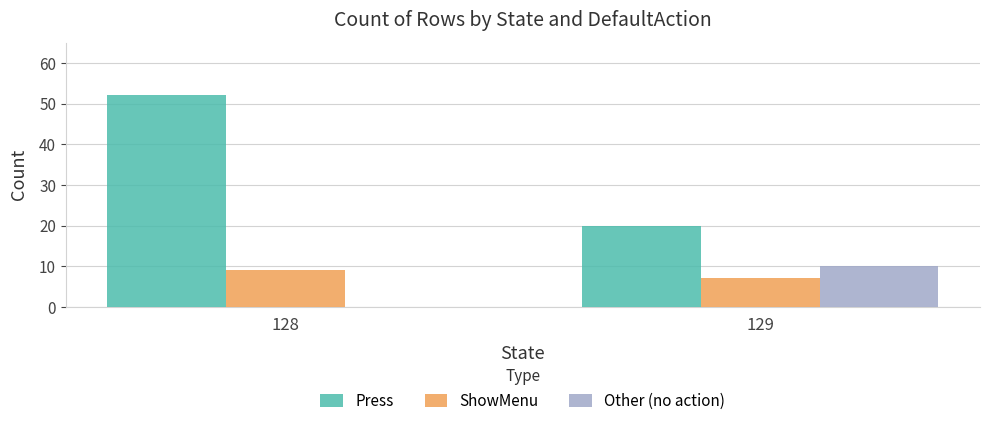

Are the bars grouped side by side (vs. stacked)?

Yes